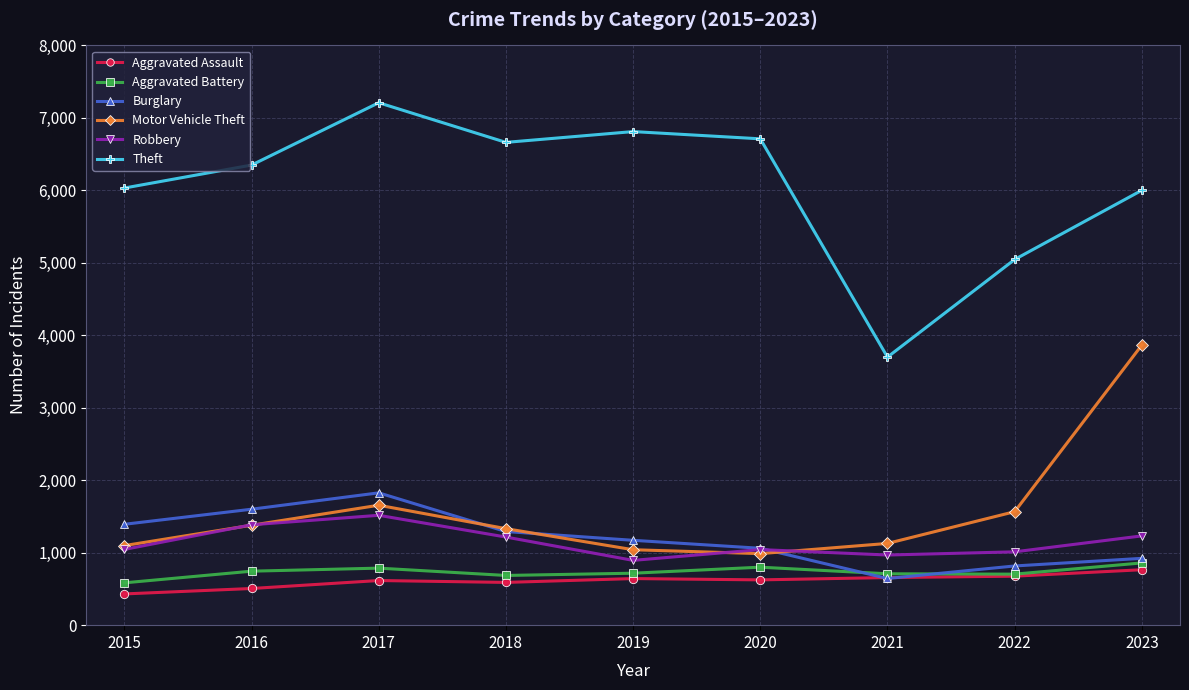

What is the difference between the highest and lowest values at 2023?

5236